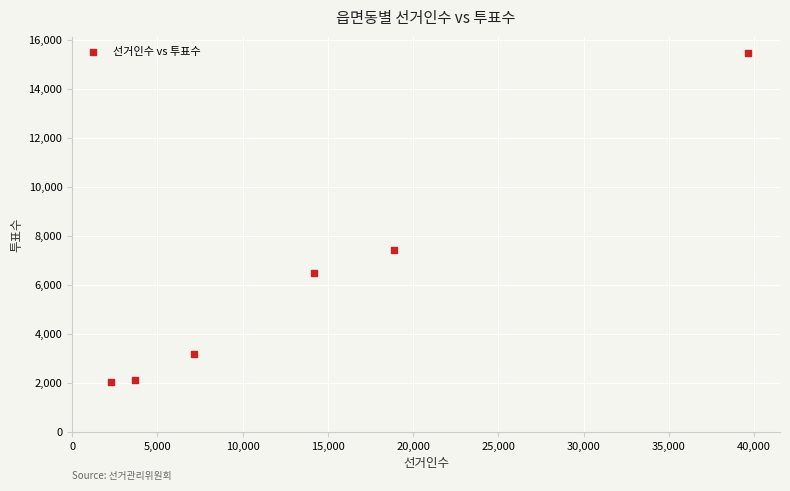

What is the range of Y values (max minus min)?

13436